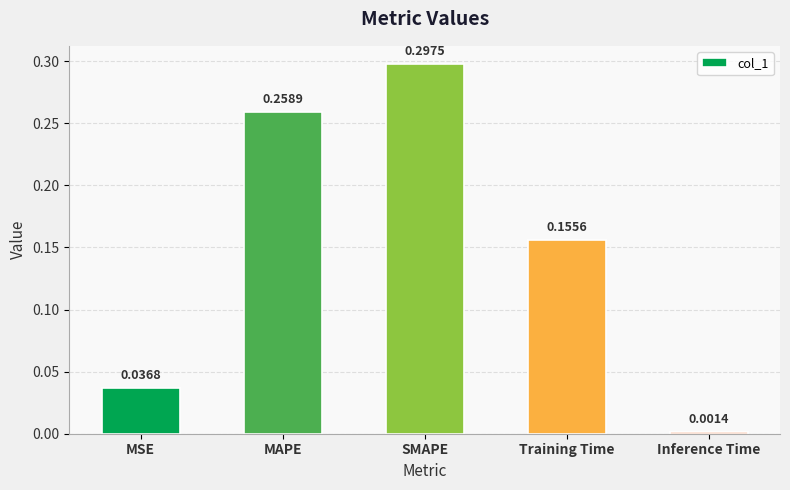

Rank the categories by value from highest to lowest.

SMAPE, MAPE, Training Time, MSE, Inference Time